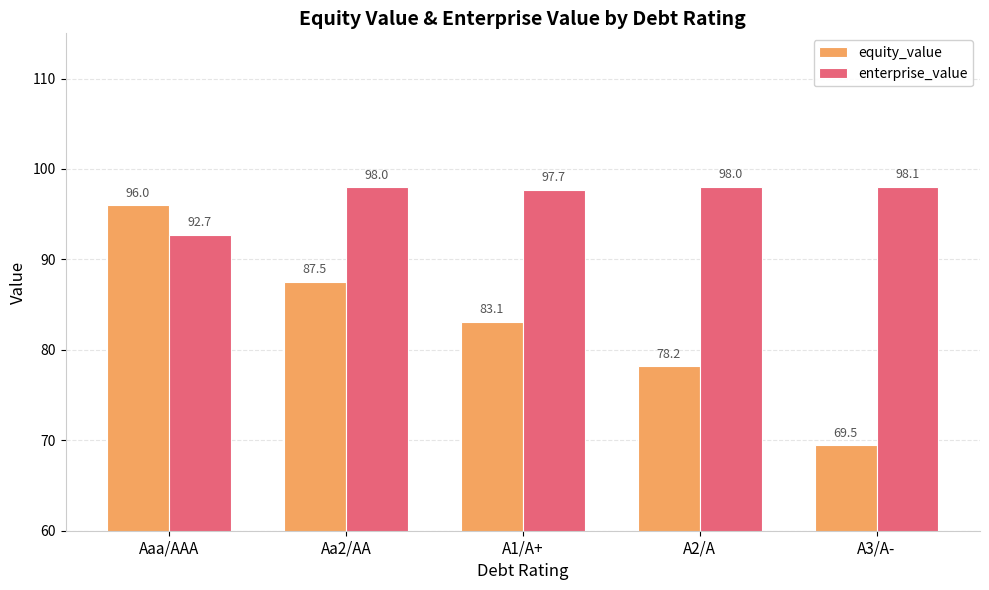

Which series changed the most between Aaa/AAA and Aa2/AA?

equity_value